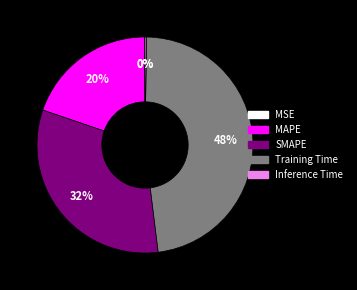

Which slice is the largest?

Training Time